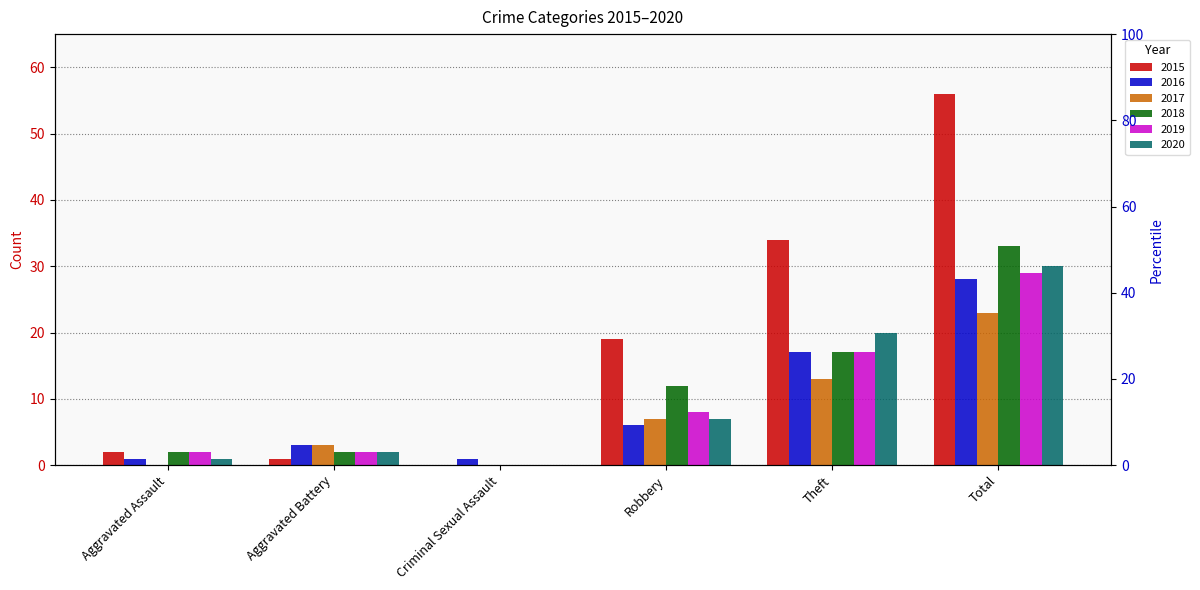

List the labels in order of 2020 value, smallest first.

Criminal Sexual Assault, Aggravated Assault, Aggravated Battery, Robbery, Theft, Total